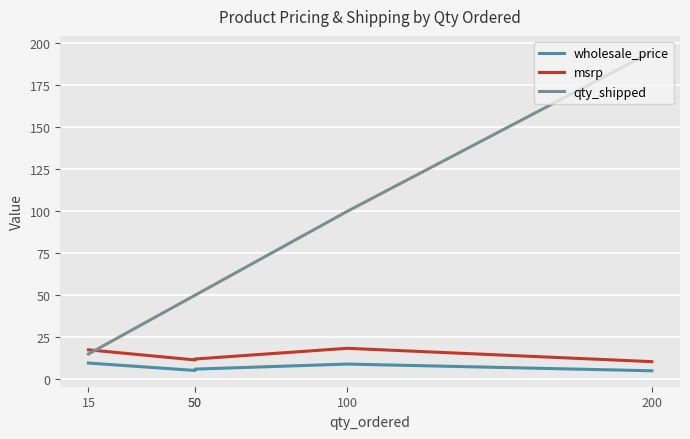

Rank the series at 200 from lowest to highest value.

wholesale_price, msrp, qty_shipped